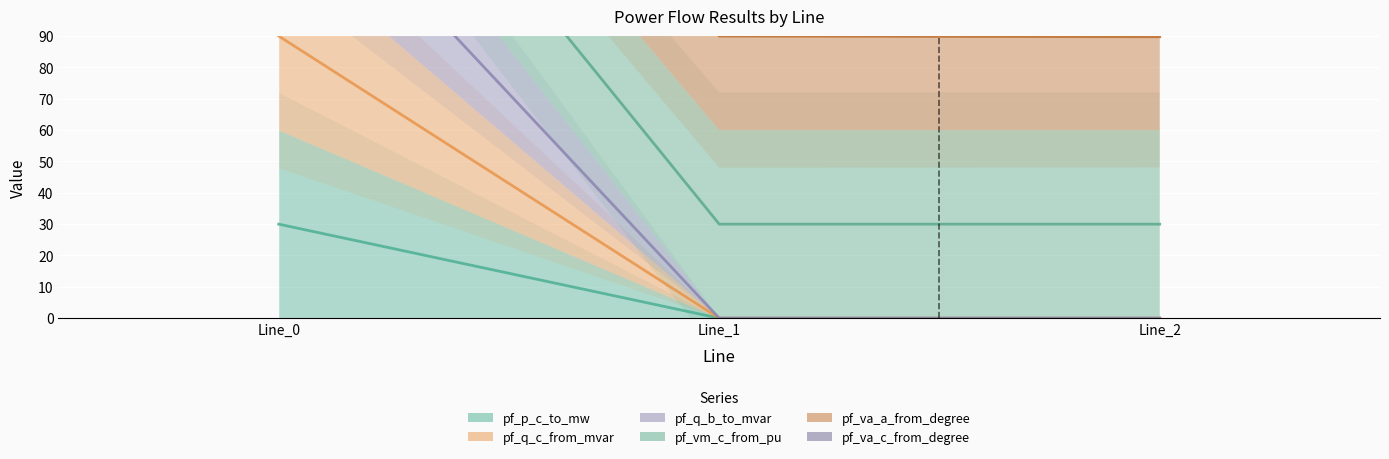

What is the value of the pf_p_c_to_mw point at the 1st from the left?

203.3